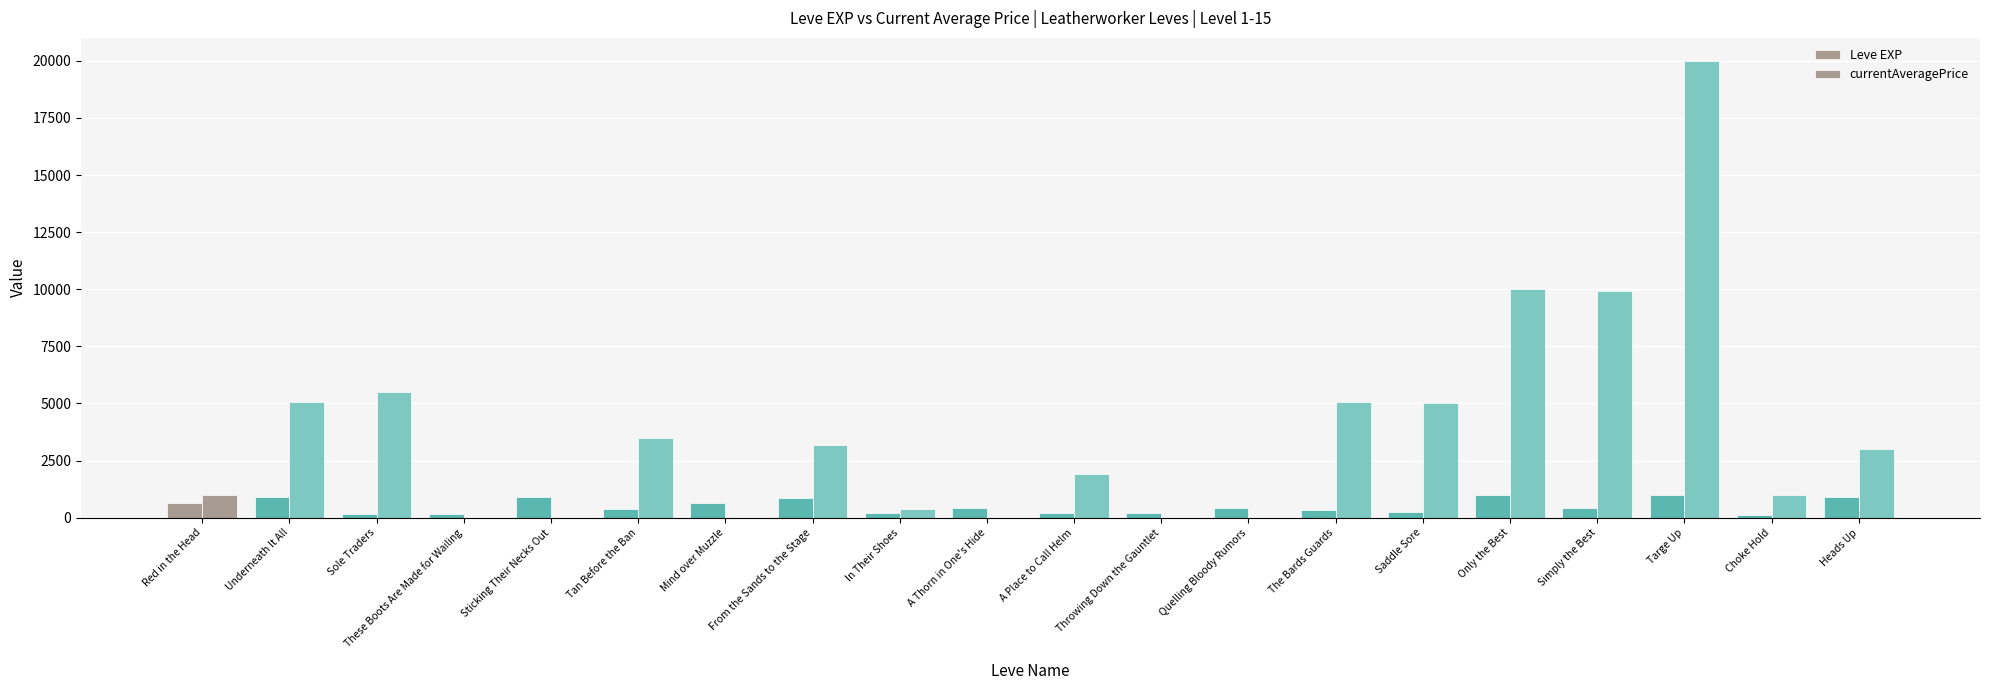

True or false: currentAveragePrice has a value of -11061.4 at Throwing Down the Gauntlet.

False